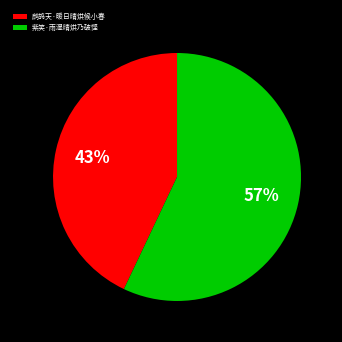

Which category has the smallest portion of the pie?

鹧鸪天·暖日晴烘候小春